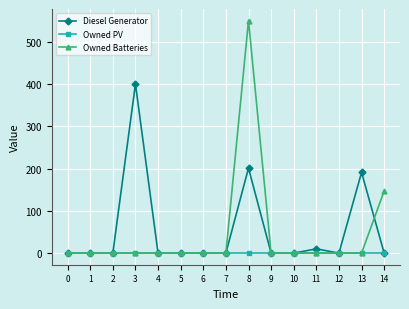

How many lines are shown in the chart?

3